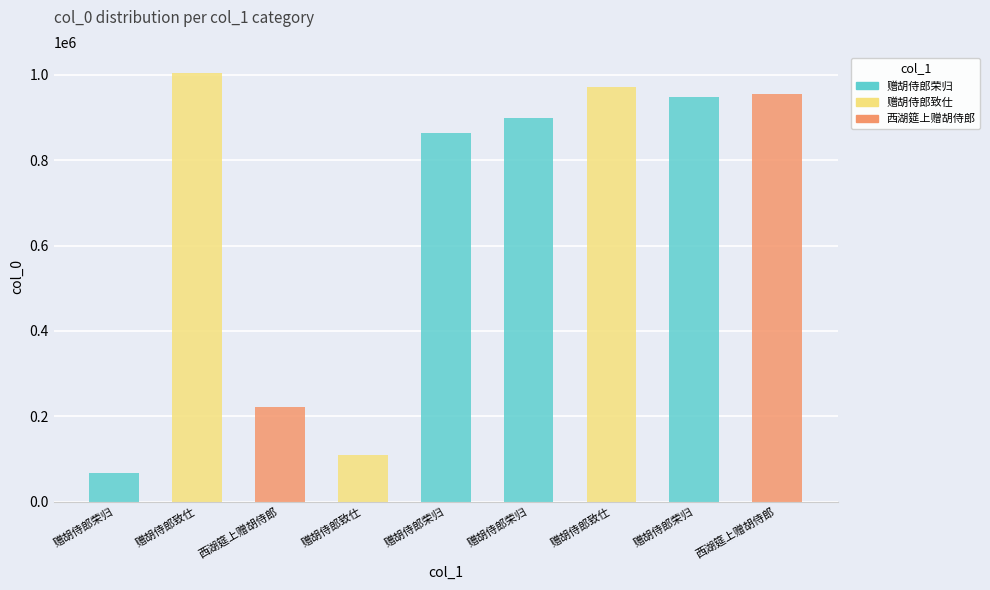

List the labels in order of value, smallest first.

赠胡侍郎荣归, 赠胡侍郎致仕, 西湖筵上赠胡侍郎, 赠胡侍郎荣归, 赠胡侍郎荣归, 赠胡侍郎荣归, 西湖筵上赠胡侍郎, 赠胡侍郎致仕, 赠胡侍郎致仕